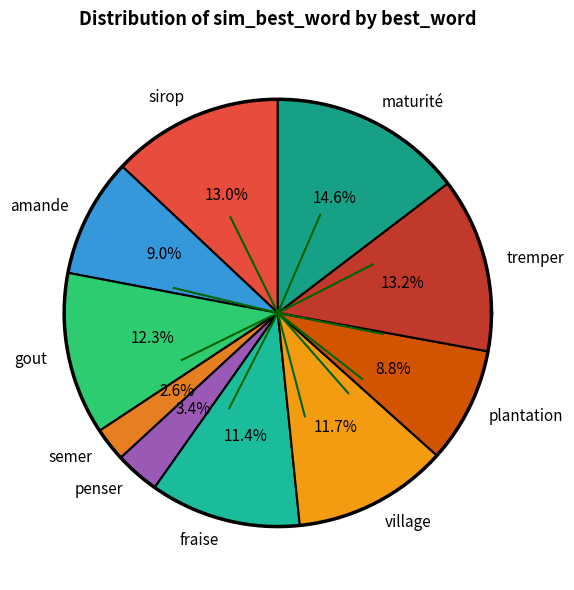

Does gout account for over 50% of the chart?

No